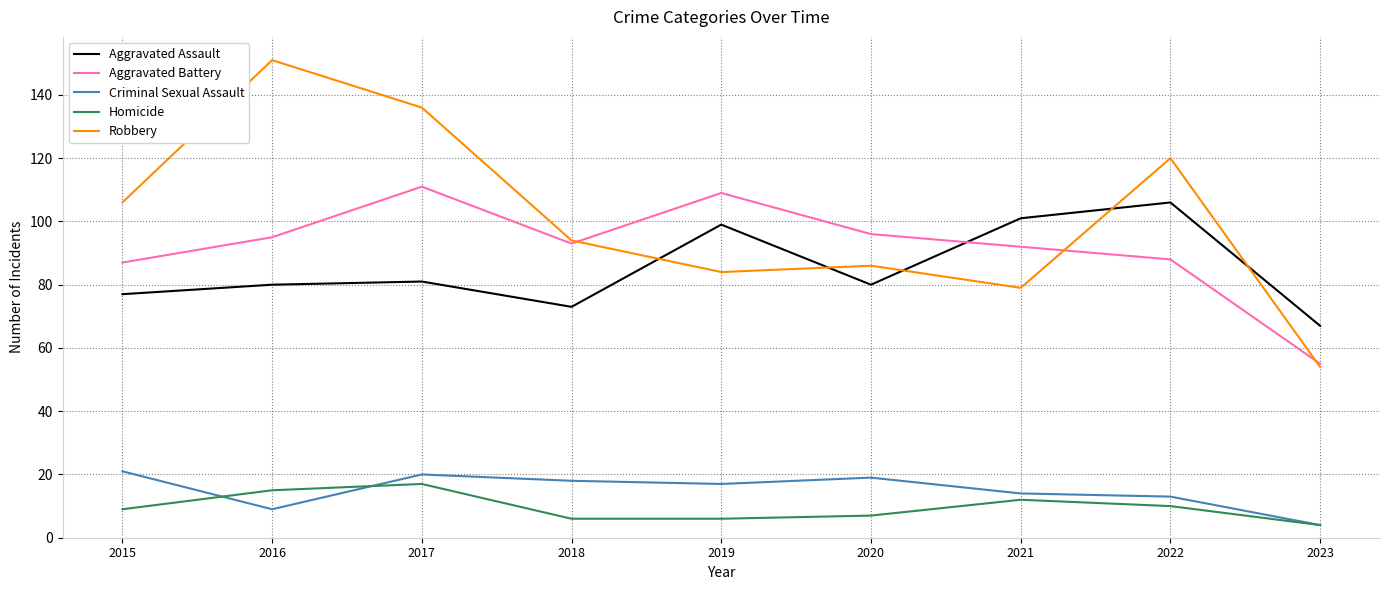

What is the difference between the Aggravated Assault values at 2017 and 2019?

18